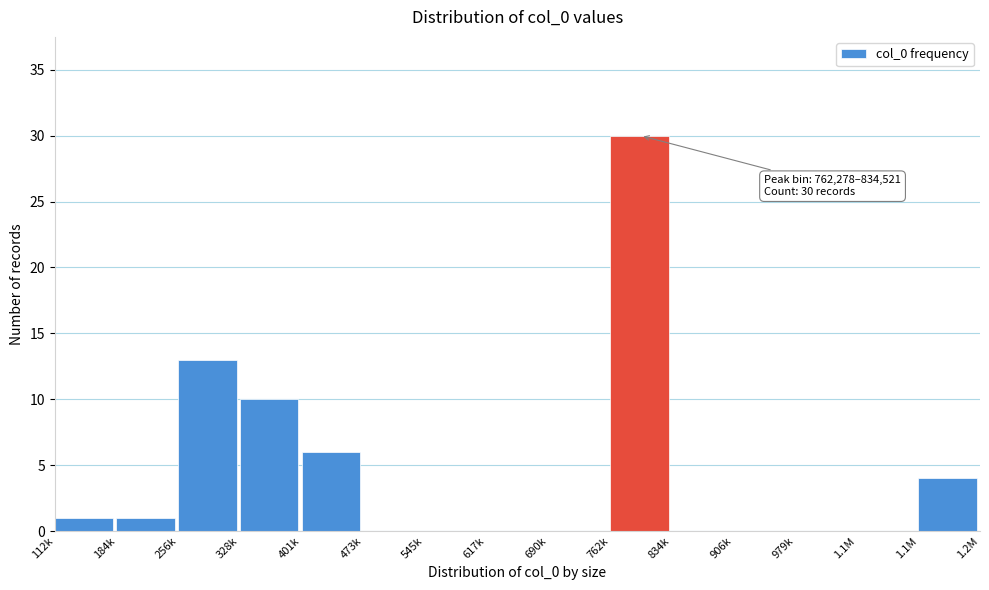

How many series are shown in this chart?

1